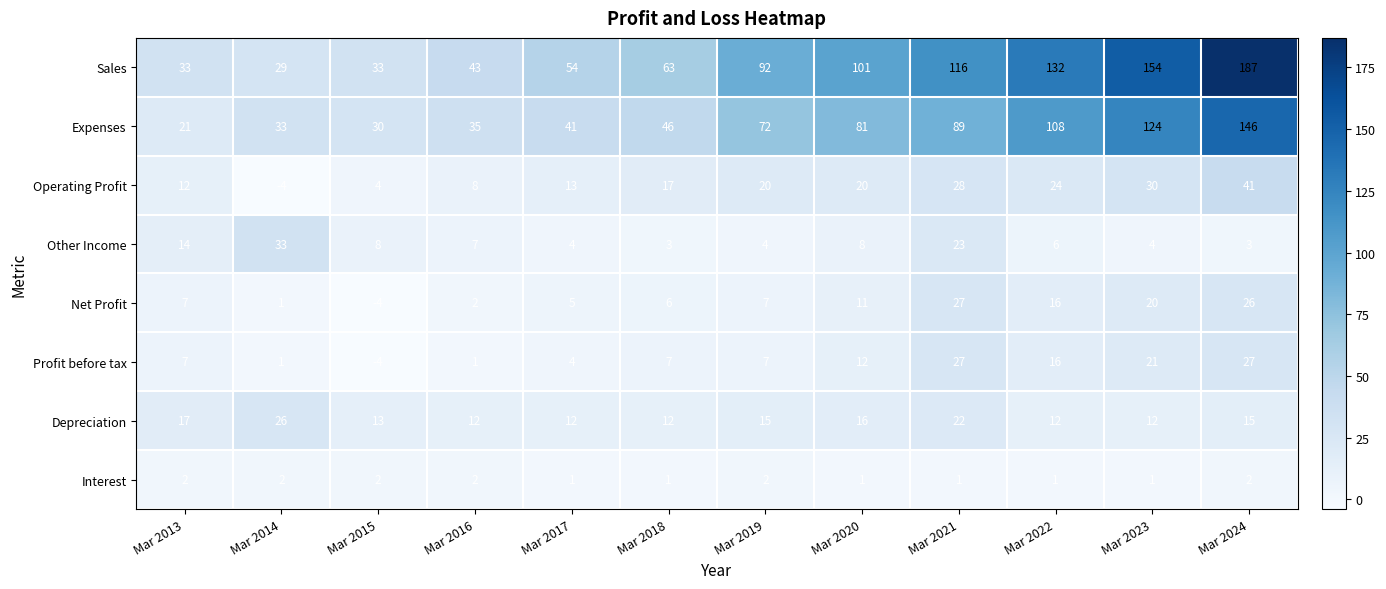

Is the value of Sales at Mar 2023 greater than the value of Depreciation at Mar 2013?

Yes